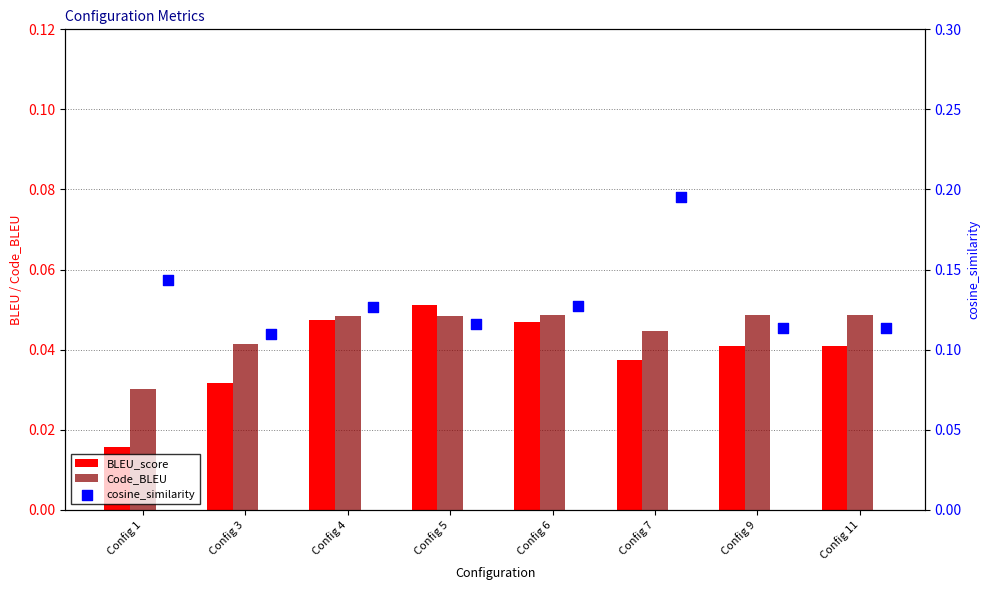

Which series contains the highest Y value?

cosine_similarity